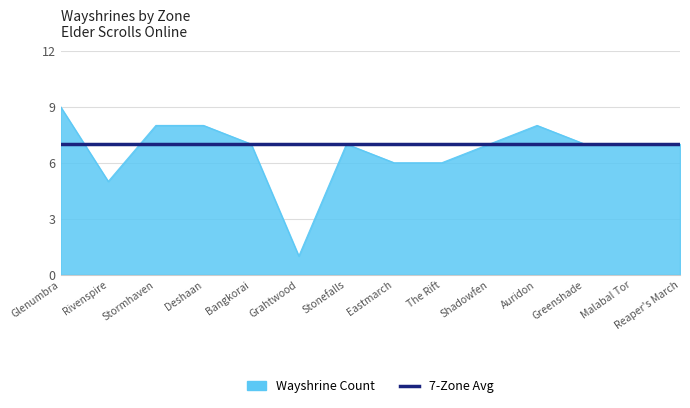

What position from the left is Greenshade?

12